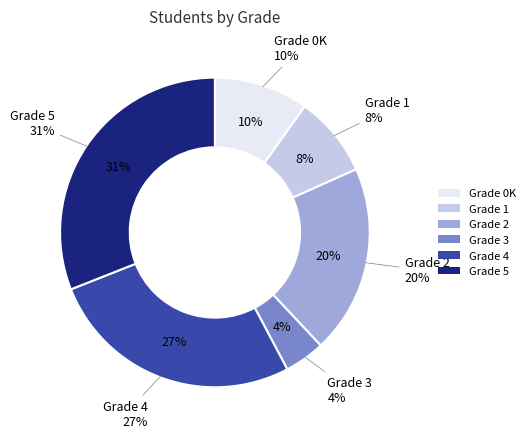

Is the sum of 2 and 0K greater than half?

No